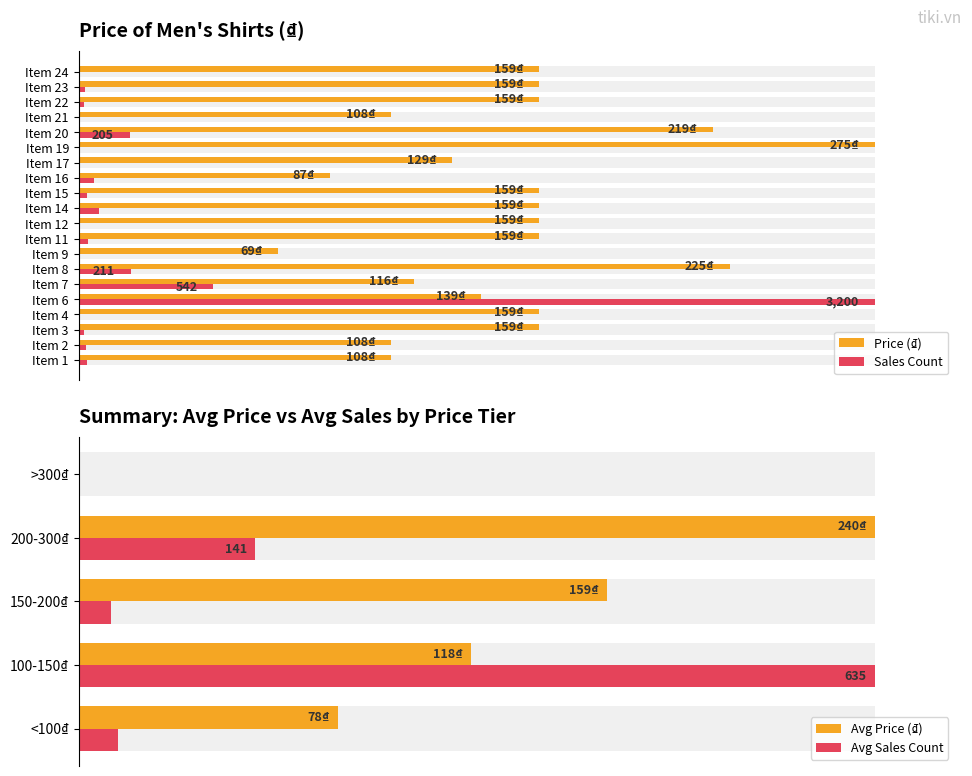

Between Item 20 and Item 22, which is larger?

Item 20